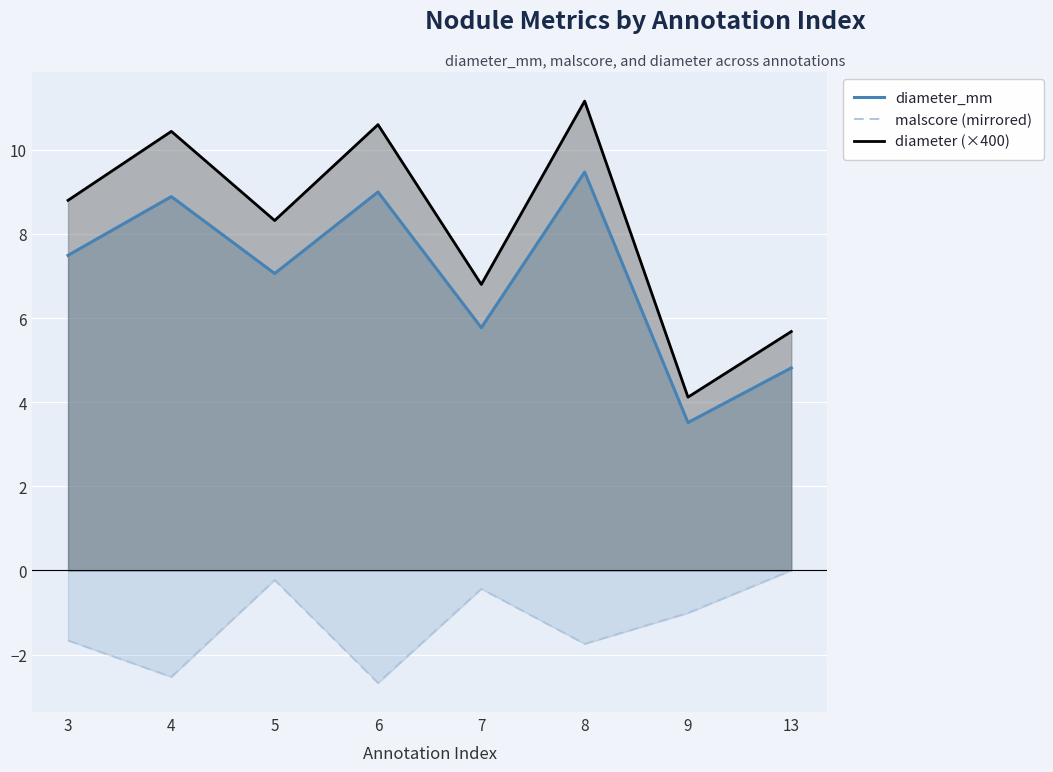

What is the average value of the diameter (×400) series?

8.2